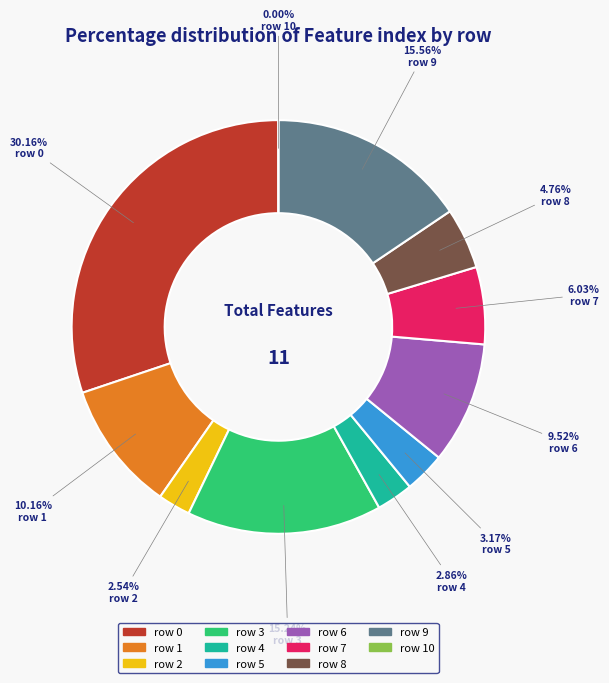

To the nearest percent, what percentage of the pie is 7?

6%